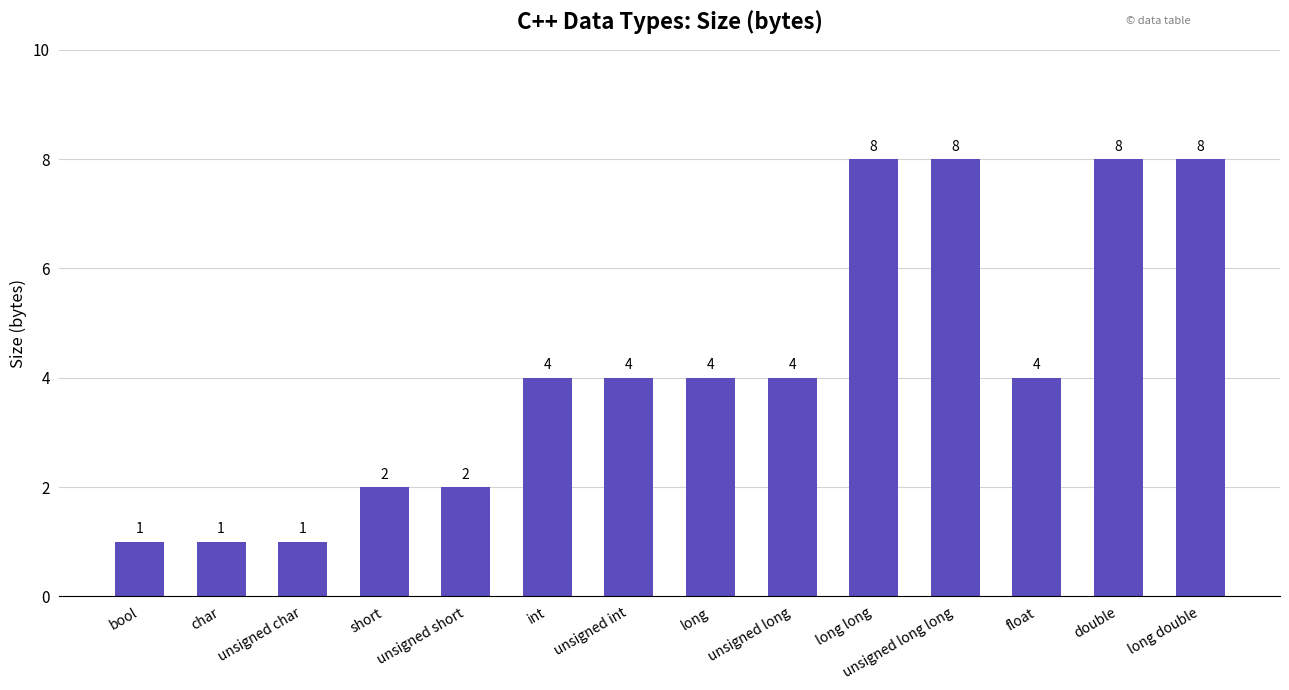

What is the greatest value displayed?

8